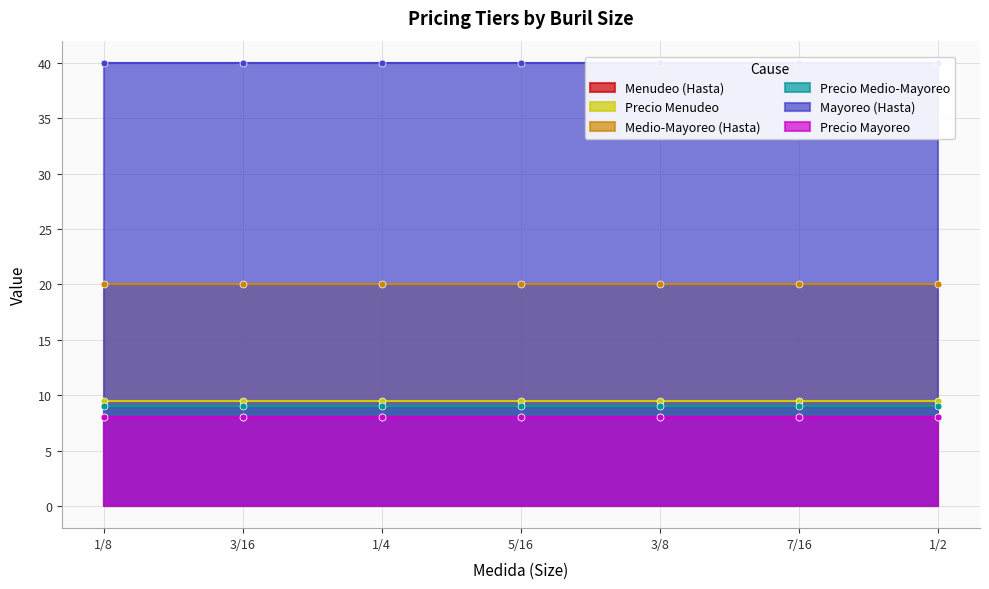

How many lines are shown in the chart?

6